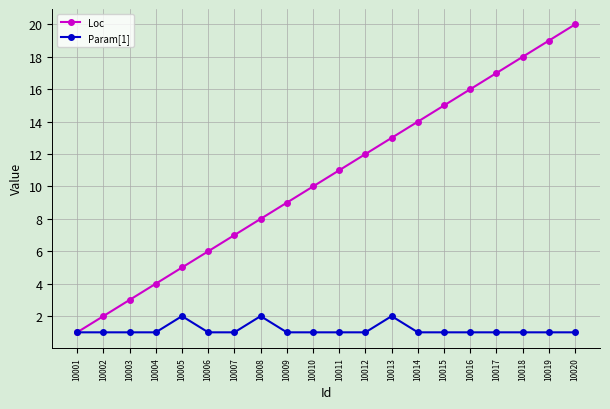

True or false: Loc has more than 1 interior local peaks.

False